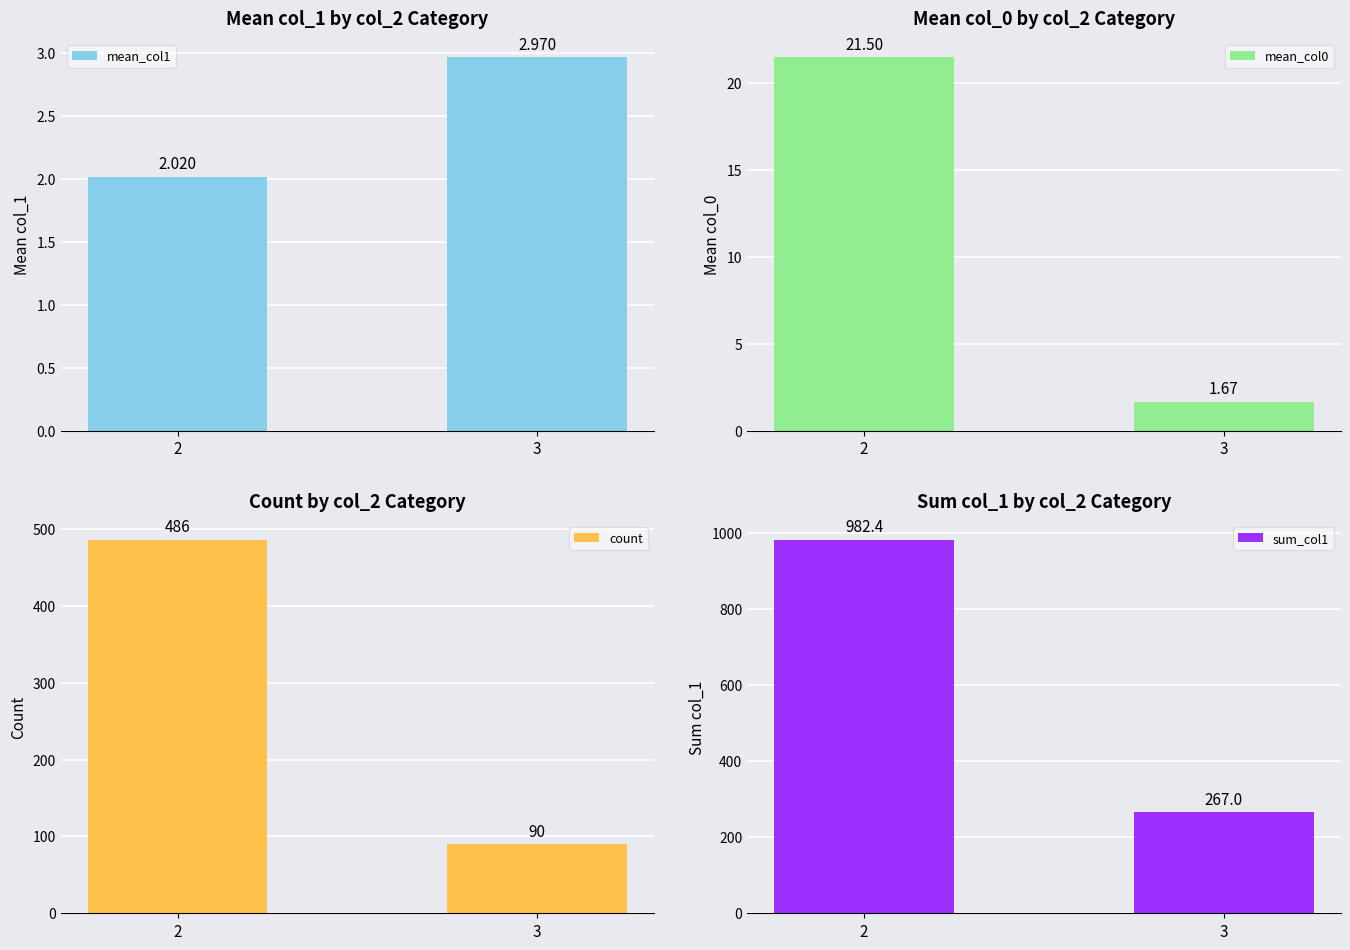

At how many categories does at least one series exceed 970?

1